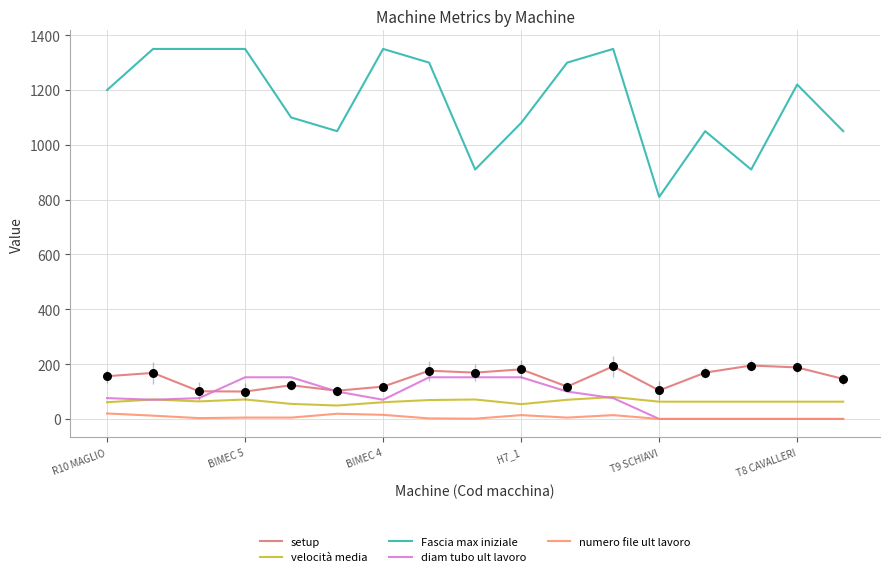

At how many categories does at least one series exceed 703?

17